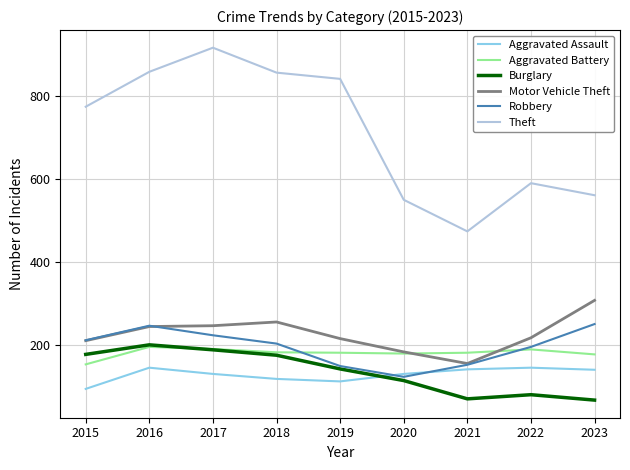

What is the minimum value for Burglary?

68